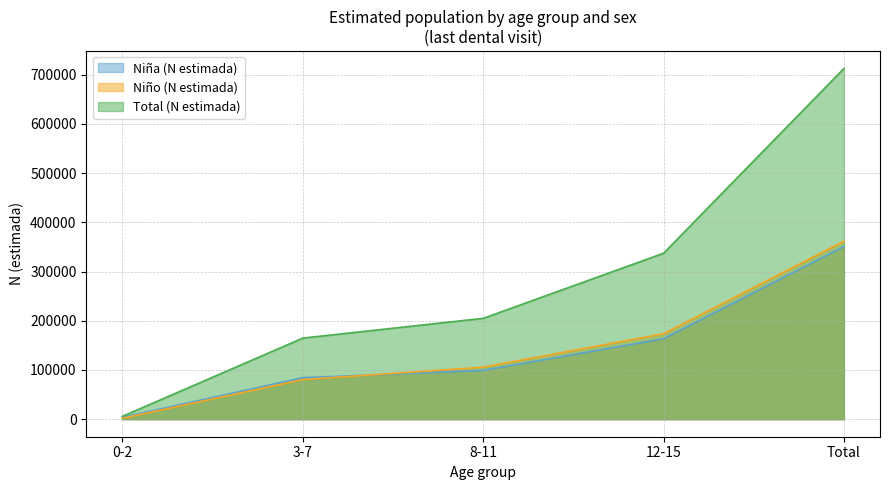

The value of Niño (N estimada) at 3-7 is 80418. True or false?

True